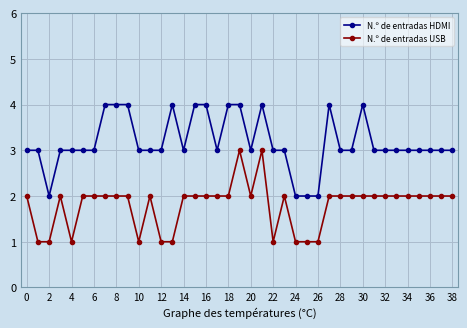

What is the value of the N.º de entradas USB point at the 19th from the left?

2